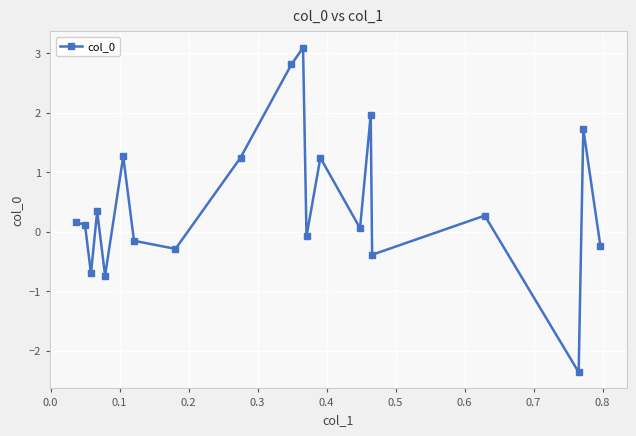

What is the sum of all values?

9.3